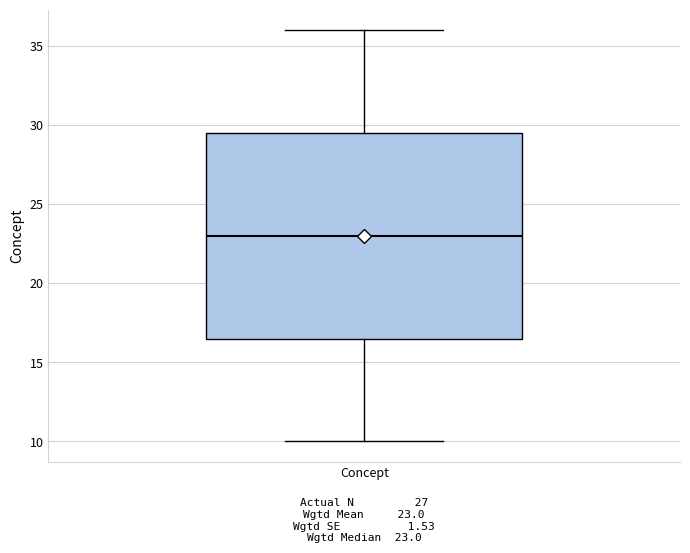

Transcribe this box plot: give where the median line is, the range the box spans, and where the two whiskers end, as read against the y-axis. The values are not printed on the chart, so give them approximately, as read against the axis.

median 23.0, box 16.5 to 29.5, whiskers 10.0 to 36.0